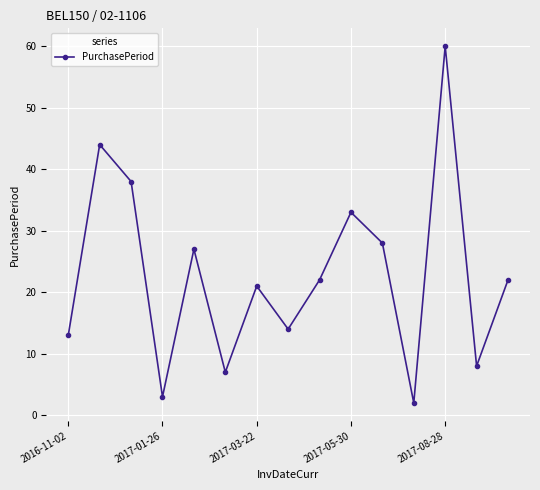

What is the difference between the maximum and minimum values?

58